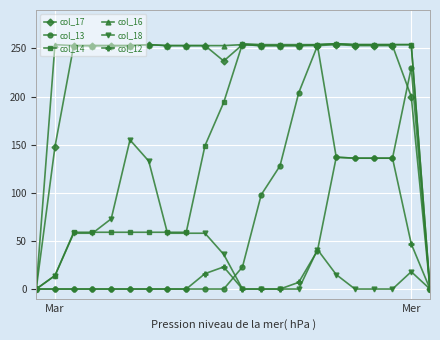

True or false: col_17 has more than 2 interior local peaks.

True